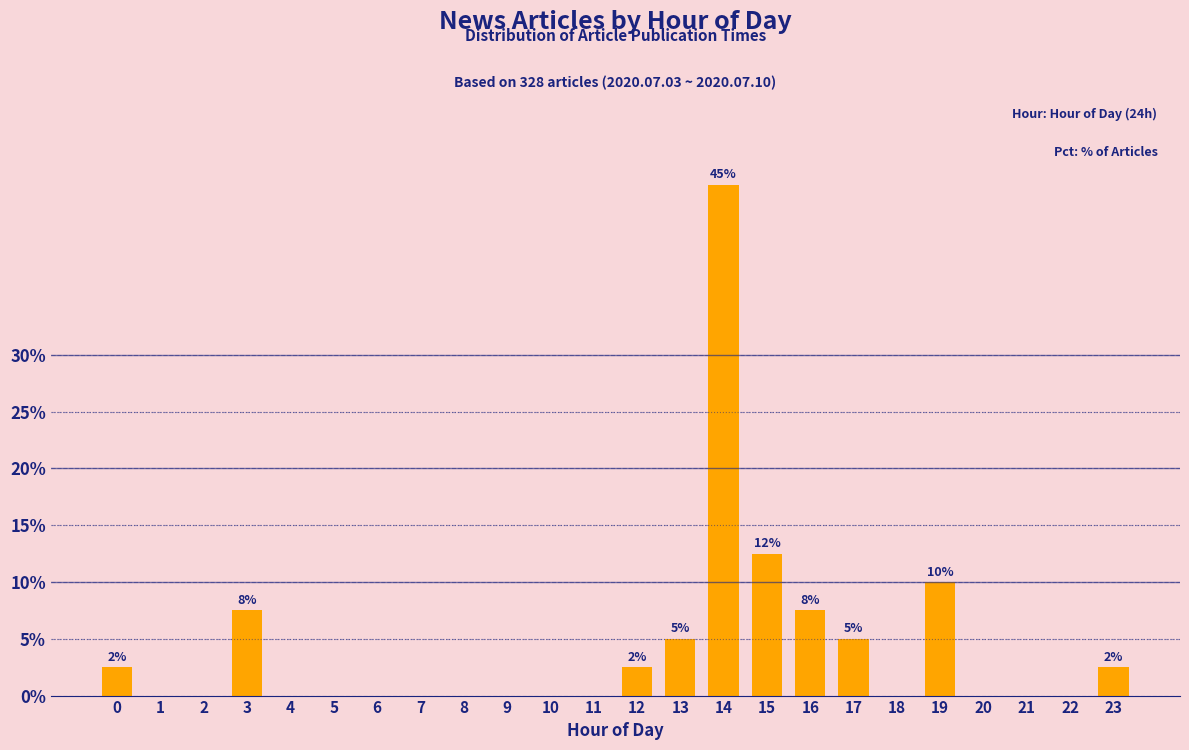

Reading left to right, transcribe all the data shown in this chart.

0=2.5	1=0.0	2=0.0	3=7.5	4=0.0	5=0.0	6=0.0	7=0.0	8=0.0	9=0.0	10=0.0	11=0.0	12=2.5	13=5.0	14=45.0	15=12.5	16=7.5	17=5.0	18=0.0	19=10.0	20=0.0	21=0.0	22=0.0	23=2.5